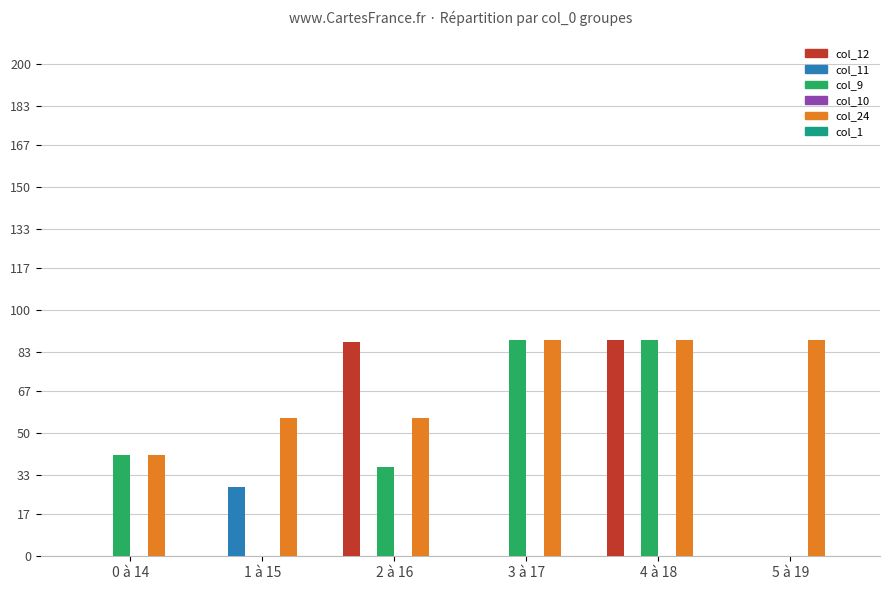

What is the highest value of the col_24 series?

88.0